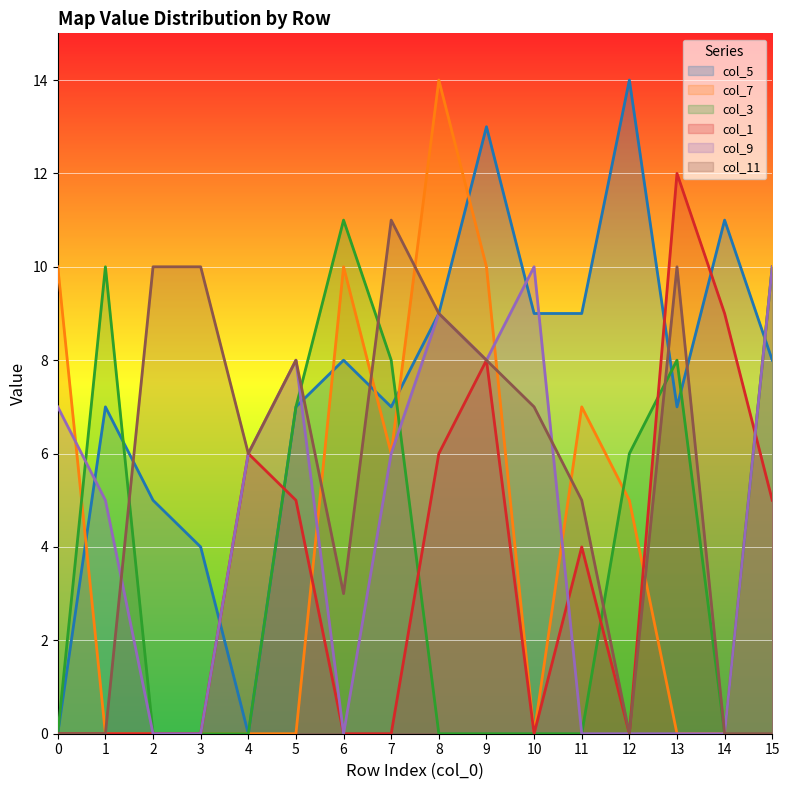

True or false: col_9 has more than 1 interior local peaks.

True